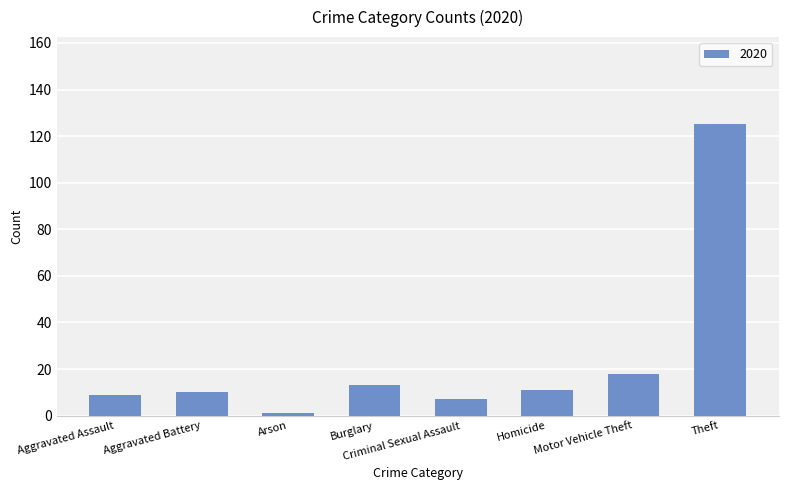

What is the average value?

24